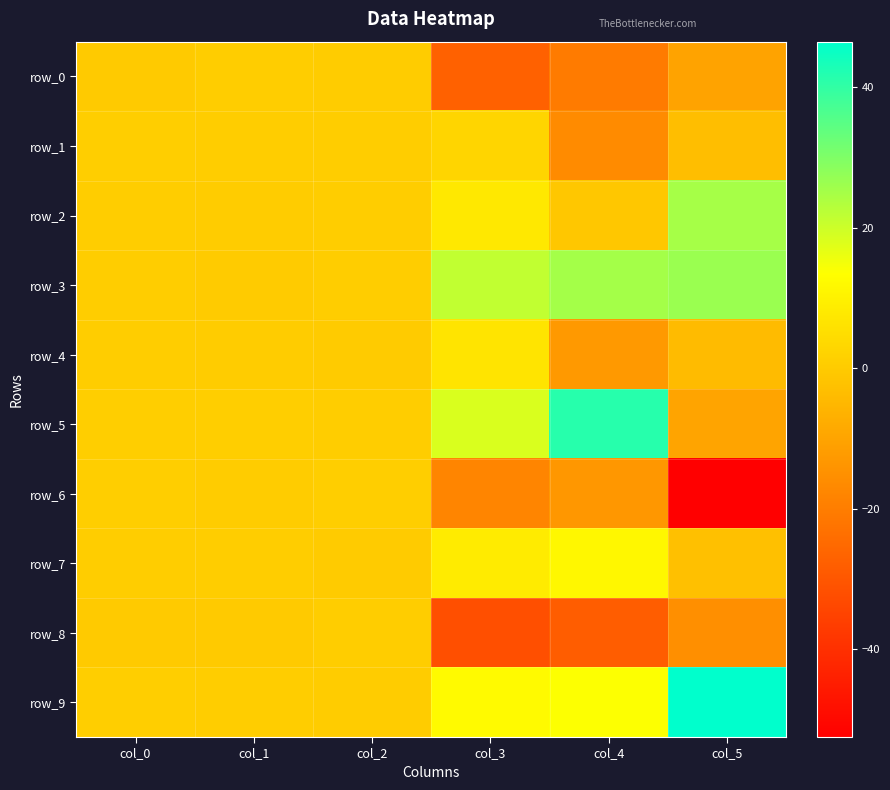

What is the highest value of the row_7 series?

11.6